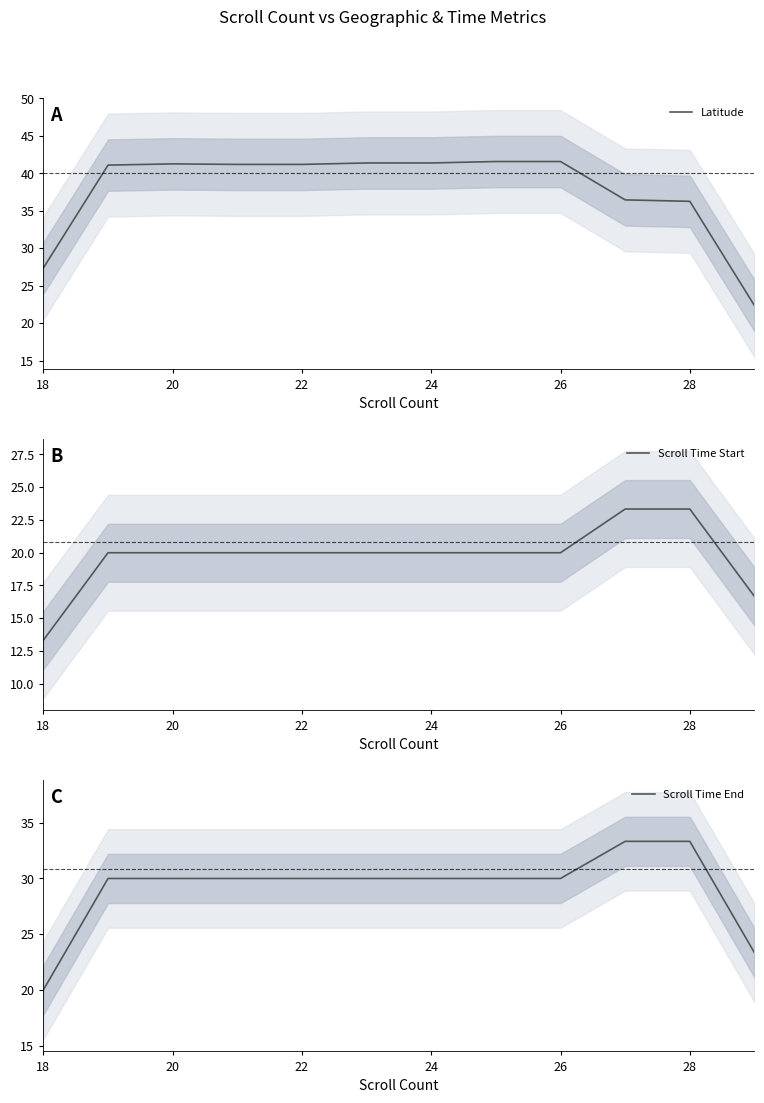

Rank the series by their average value, from highest to lowest.

Latitude, Scroll Time End, Scroll Time Start